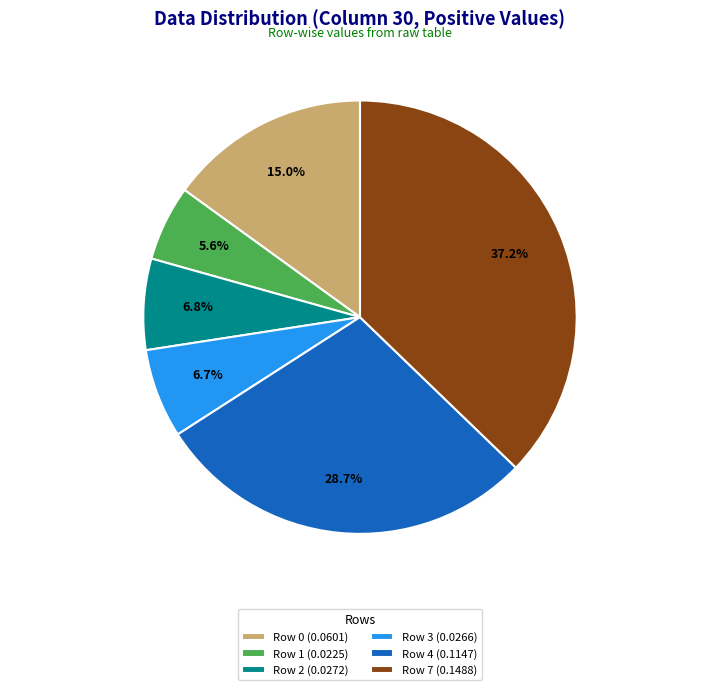

To the nearest percent, what percentage of the pie is Row 4?

29%